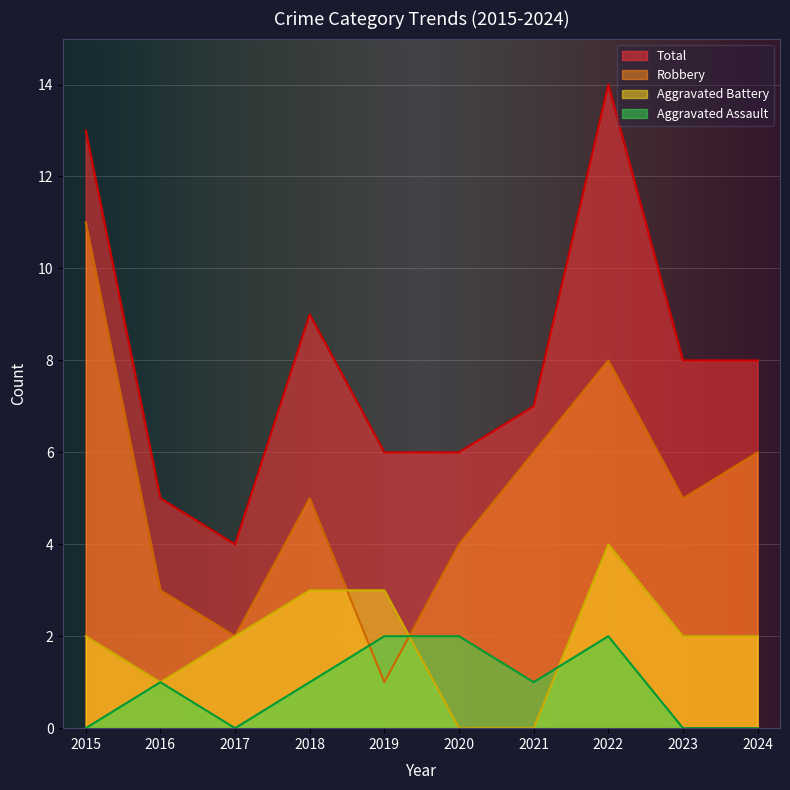

How many lines are shown in the chart?

4